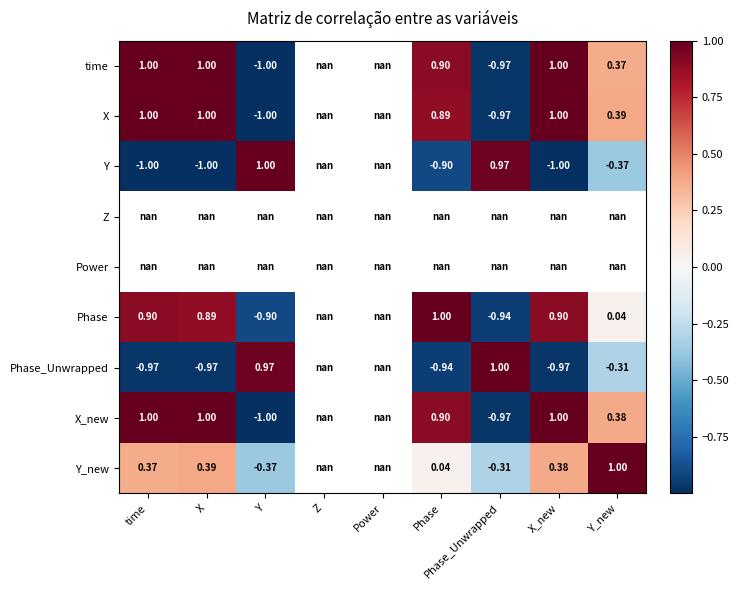

What is the greatest value displayed?

1.0